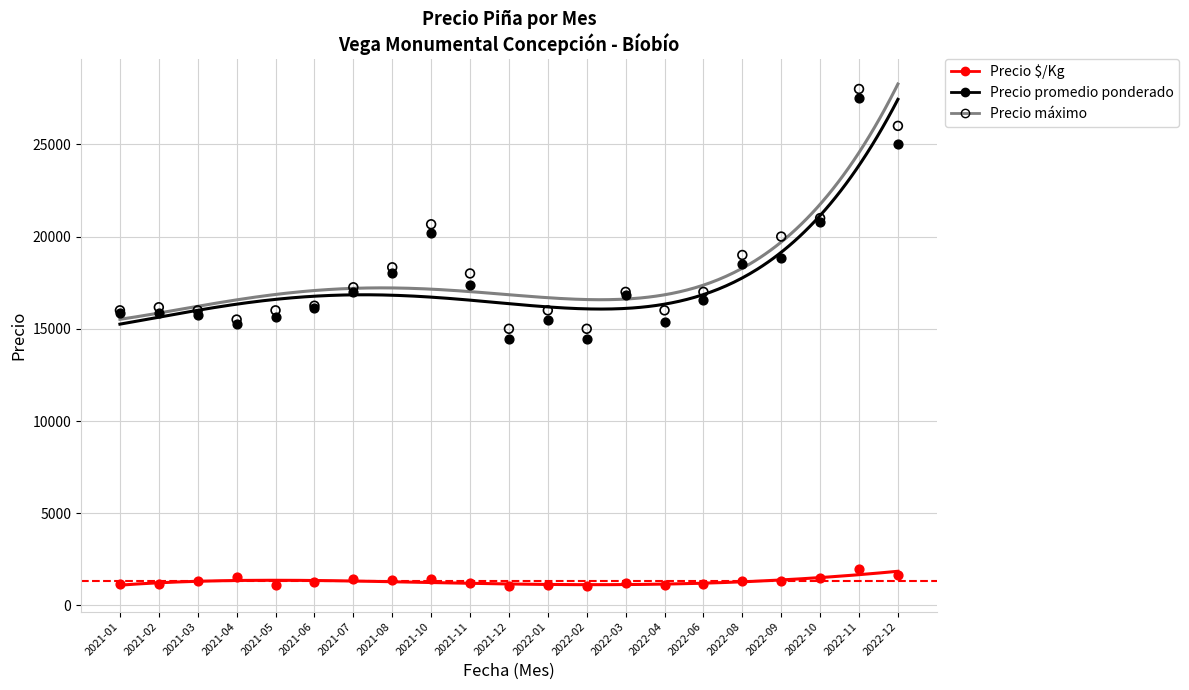

Which series reaches the maximum Y coordinate?

Precio máximo